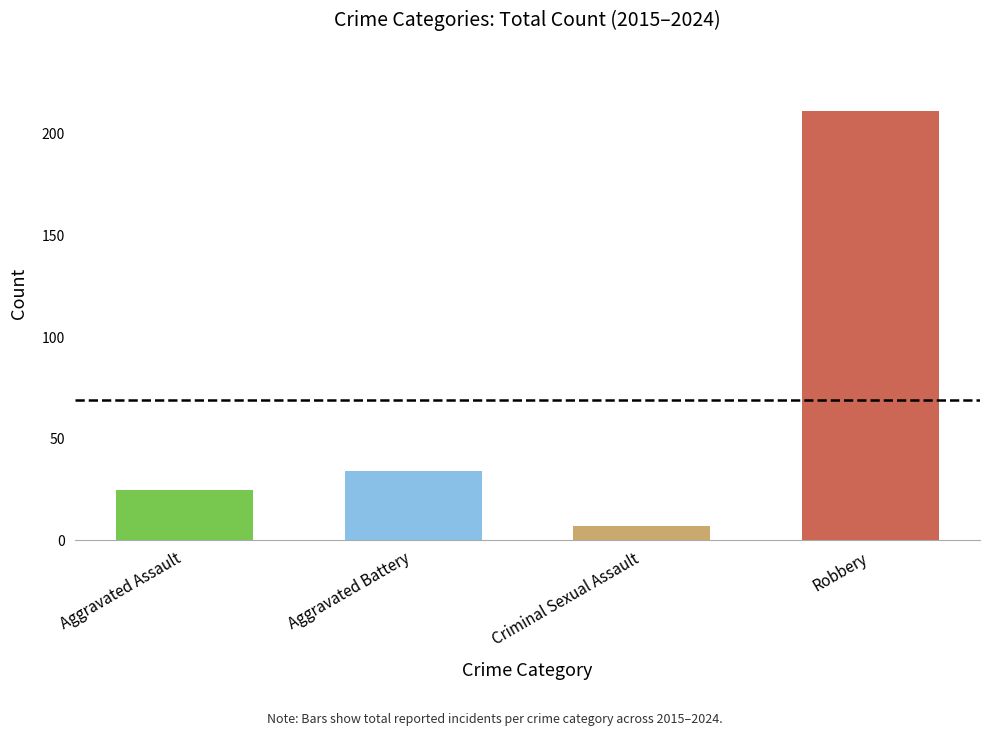

Reading left to right, list all the values displayed in this chart.

Aggravated Assault=25	Aggravated Battery=34	Criminal Sexual Assault=7	Robbery=211